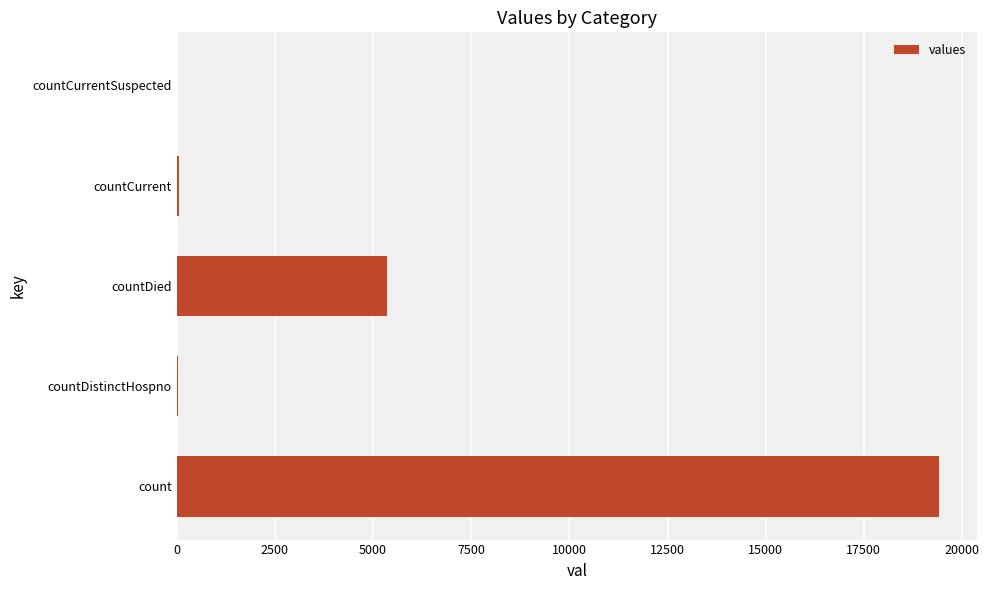

Between countCurrentSuspected and count, which is larger?

count